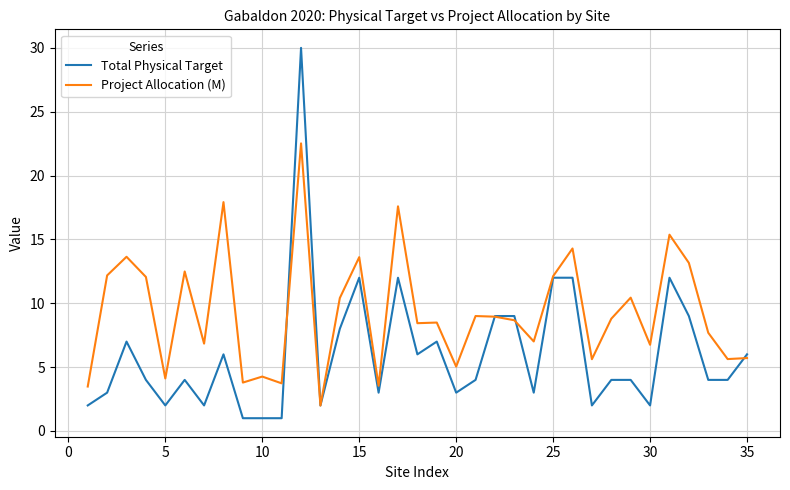

Which series has the largest total across all categories?

Project Allocation (M)